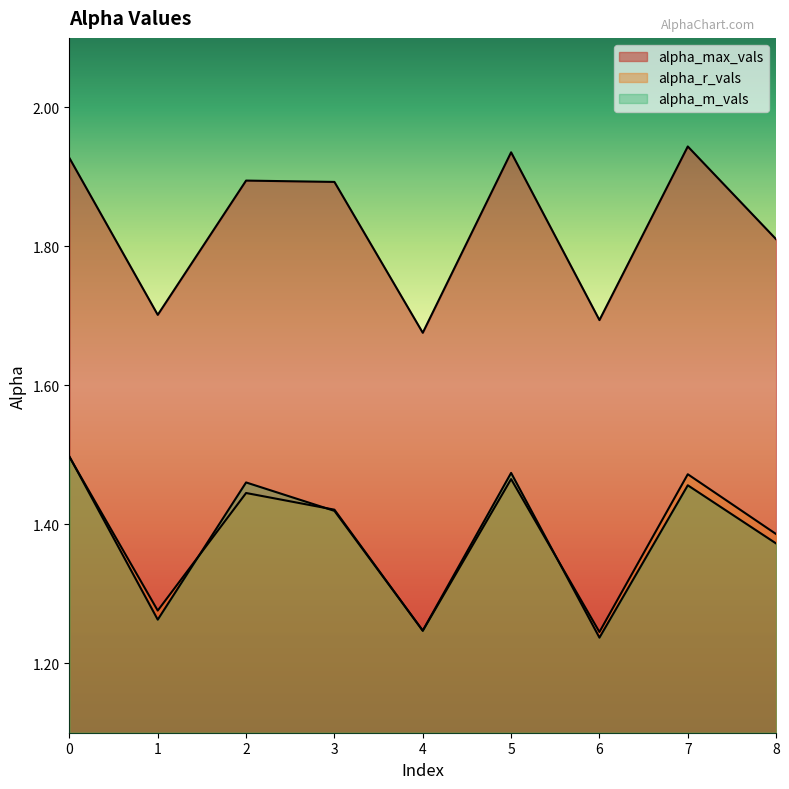

At which category does the chart reach its minimum across all series?

6